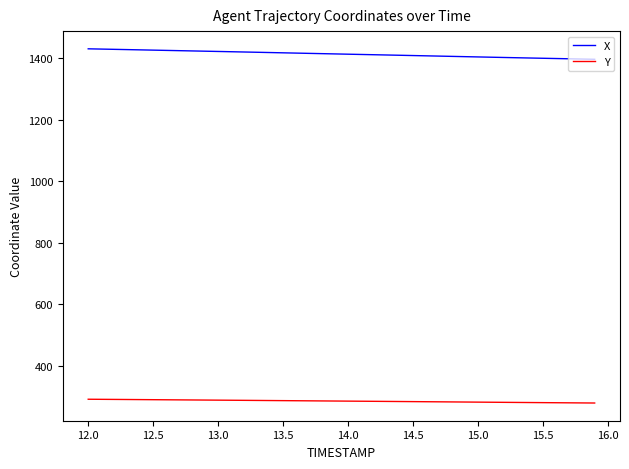

Rank the series by their average value, from highest to lowest.

X, Y